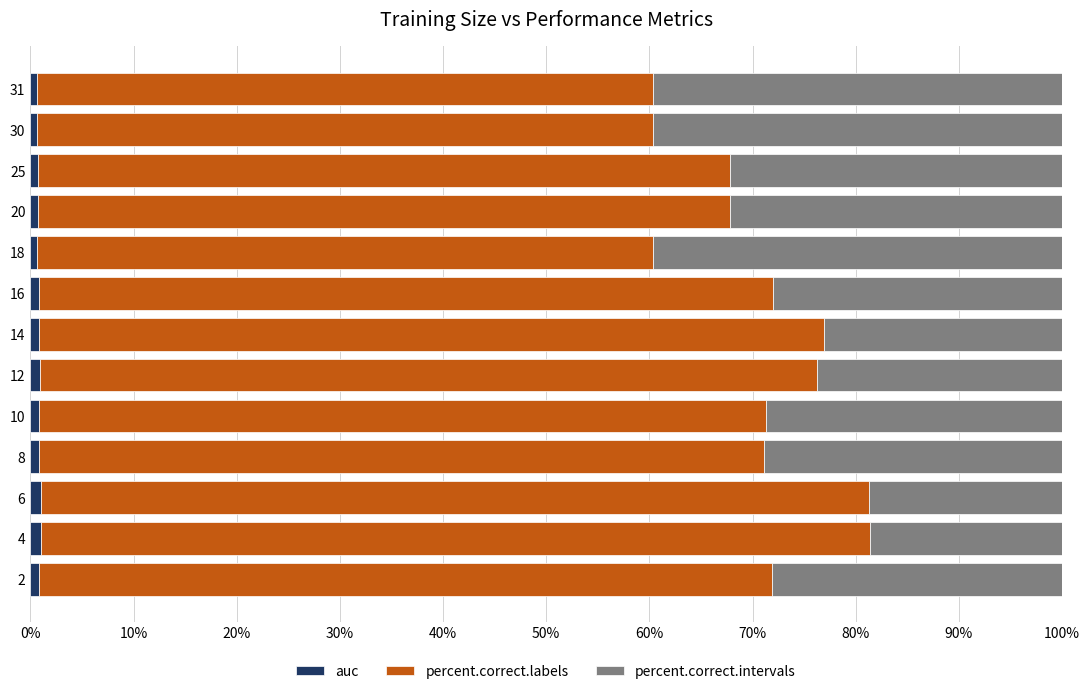

How many series are shown in this chart?

3